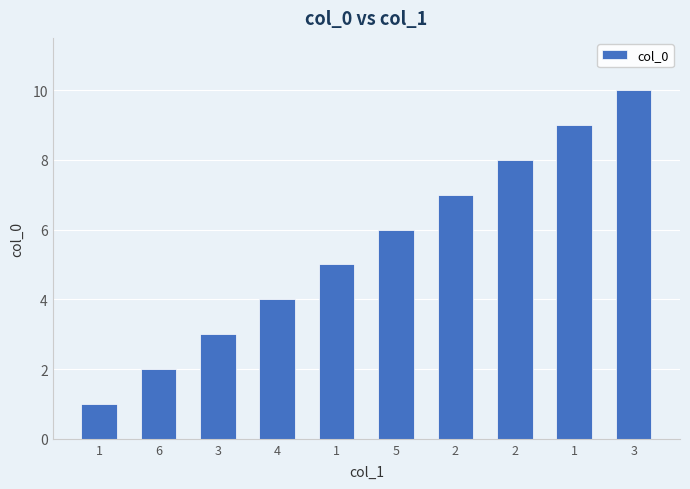

What is the change in value from 3 to 2?

+4